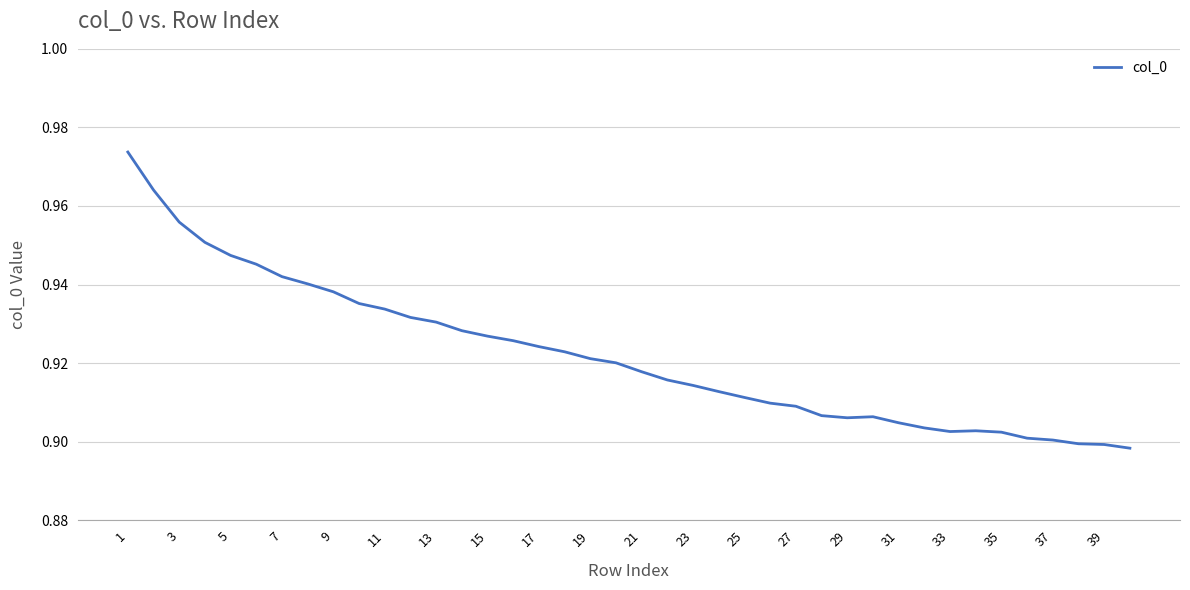

Is it true that the value at 29 is 0.4?

False